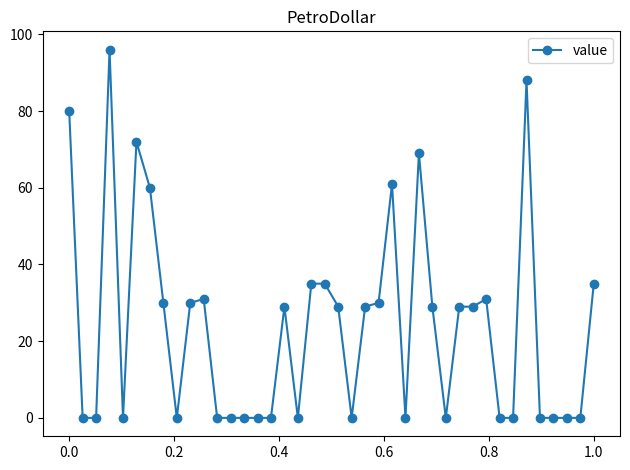

True or false: the data has more than 1 interior local peaks.

True